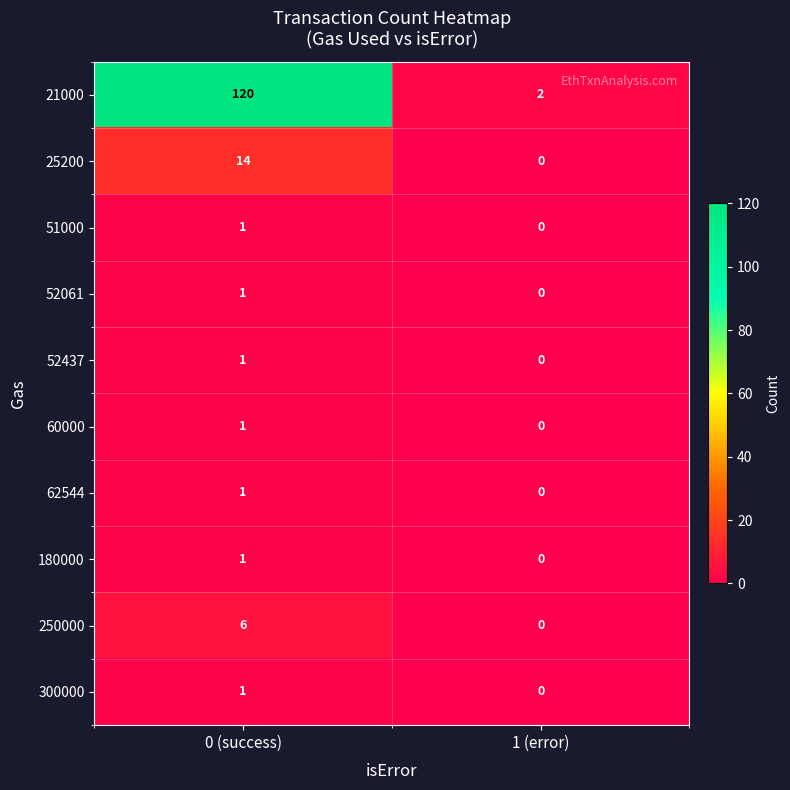

Reading left to right, transcribe all the data shown in this chart.

21000: 0 (success)=120	1 (error)=2
25200: 0 (success)=14	1 (error)=0
51000: 0 (success)=1	1 (error)=0
52061: 0 (success)=1	1 (error)=0
52437: 0 (success)=1	1 (error)=0
60000: 0 (success)=1	1 (error)=0
62544: 0 (success)=1	1 (error)=0
180000: 0 (success)=1	1 (error)=0
250000: 0 (success)=6	1 (error)=0
300000: 0 (success)=1	1 (error)=0